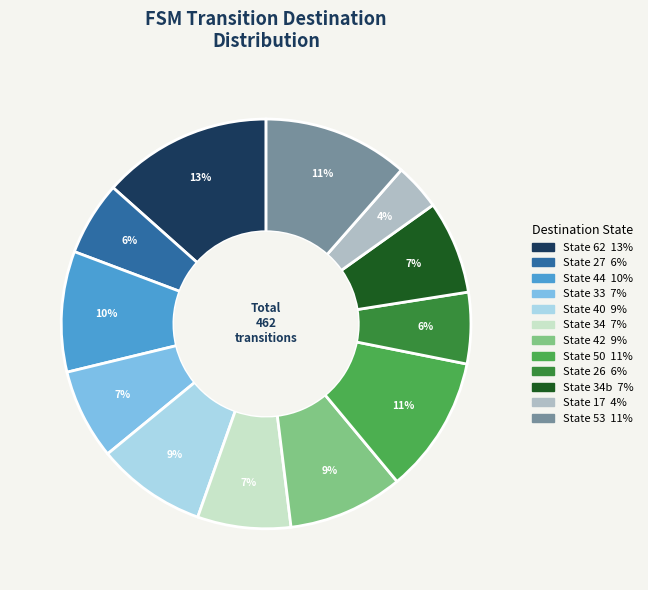

Is there a majority slice in this chart?

No